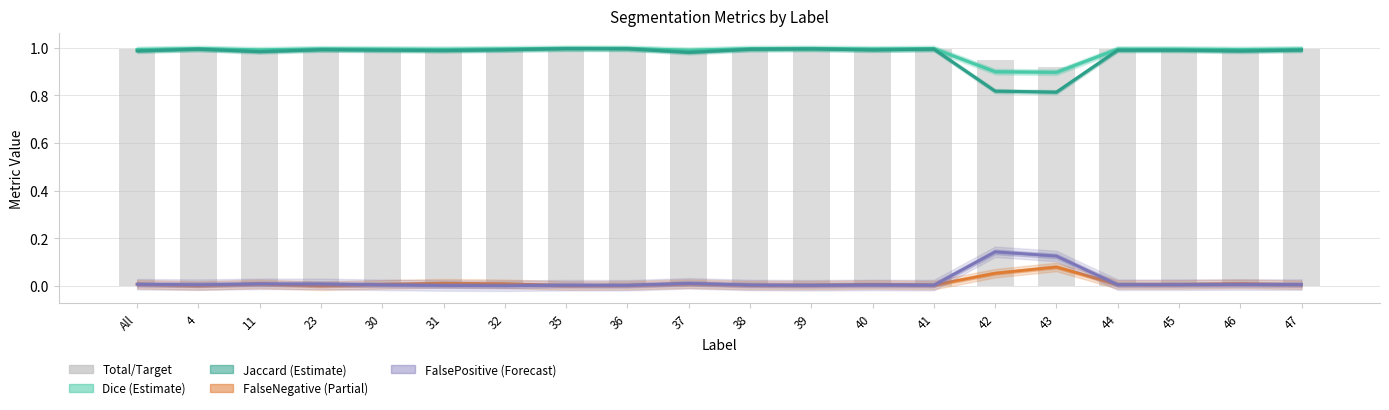

Is it true that Dice equals 1.0 at 32?

True